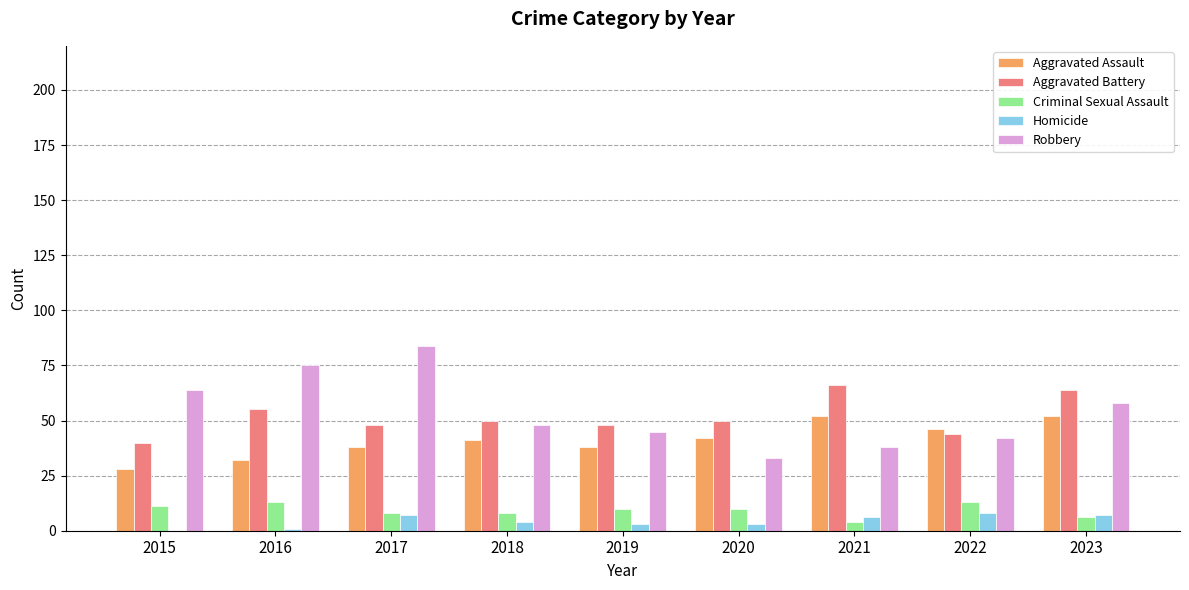

True or false: Criminal Sexual Assault has a value of 8 at 2018.

True